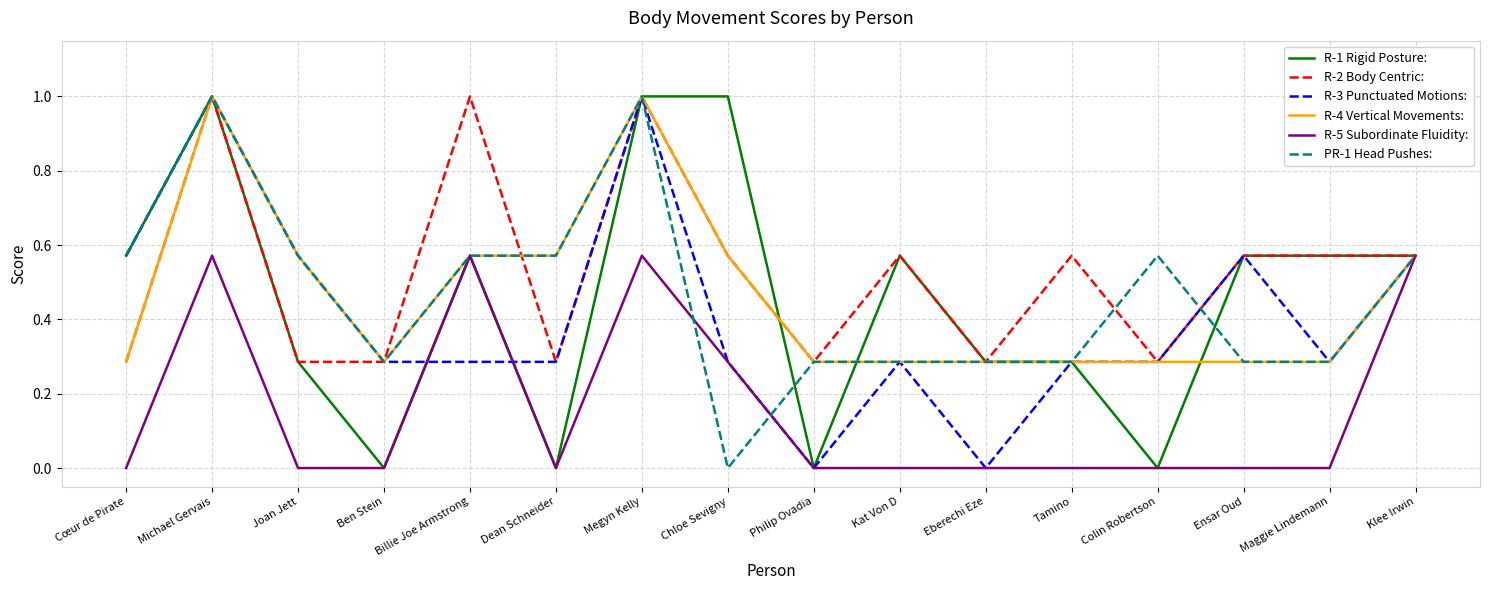

What is the highest value of the R-2 Body Centric: series?

1.0